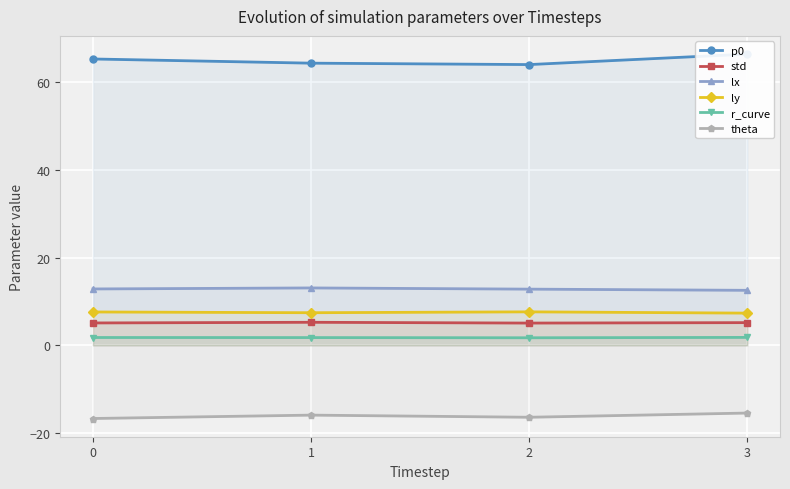

Reading left to right, list all the values displayed in this chart.

p0: 65.3	64.3	64.0	66.4
std: 5.1	5.2	5.1	5.2
lx: 12.8	13.1	12.8	12.5
ly: 7.6	7.4	7.6	7.3
r_curve: 1.8	1.8	1.7	1.8
theta: -16.7	-15.9	-16.4	-15.5